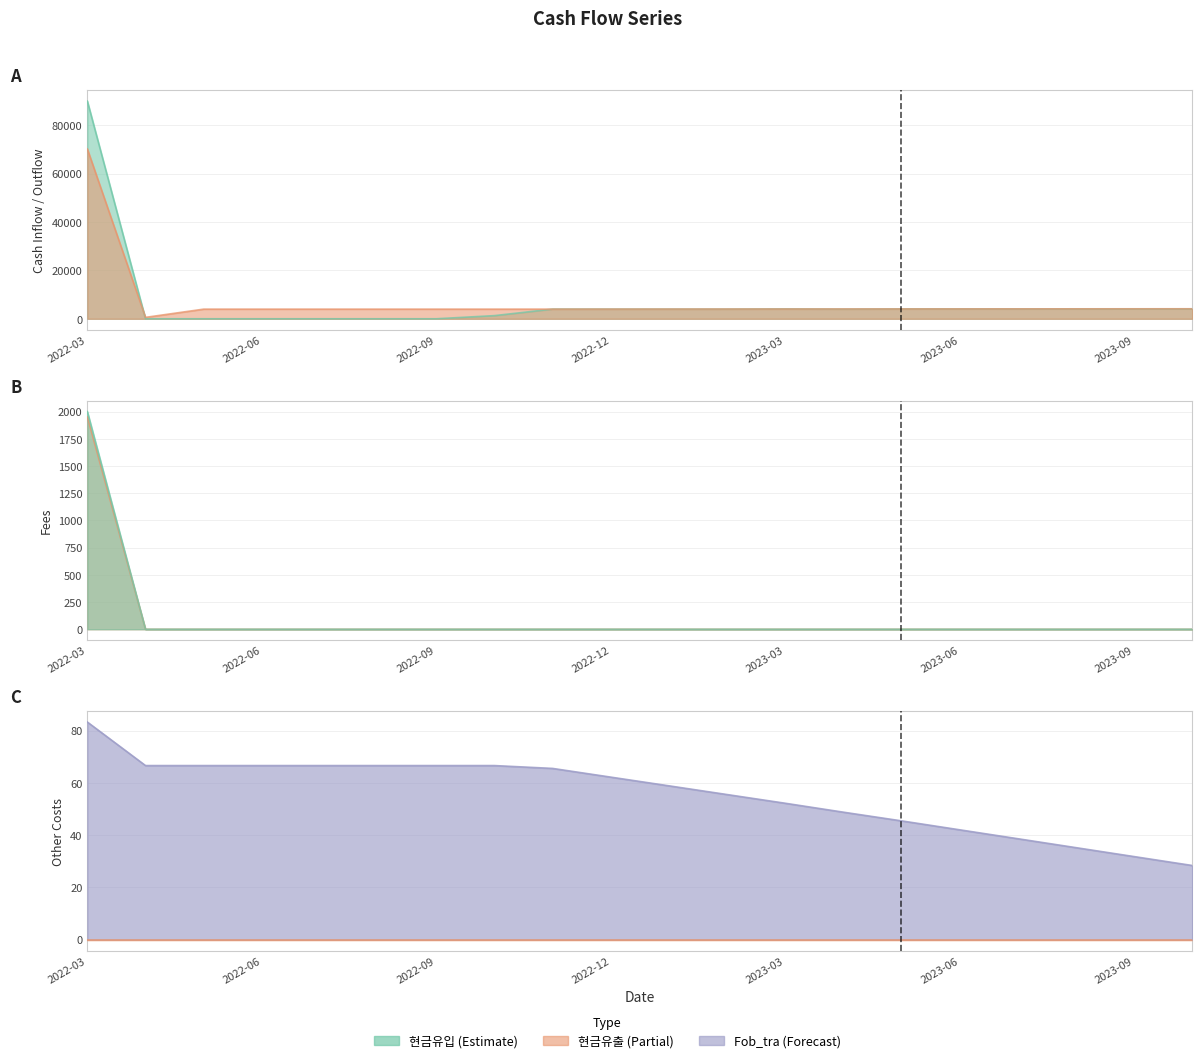

True or false: Fob_tra and Fee_tra cross at least once.

True